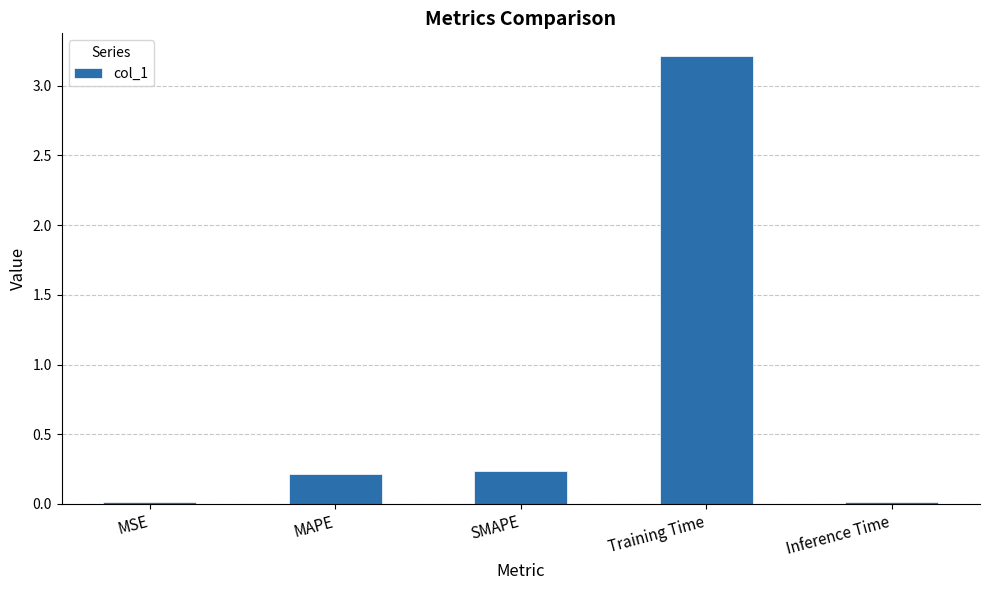

What is the sum of all values?

3.7